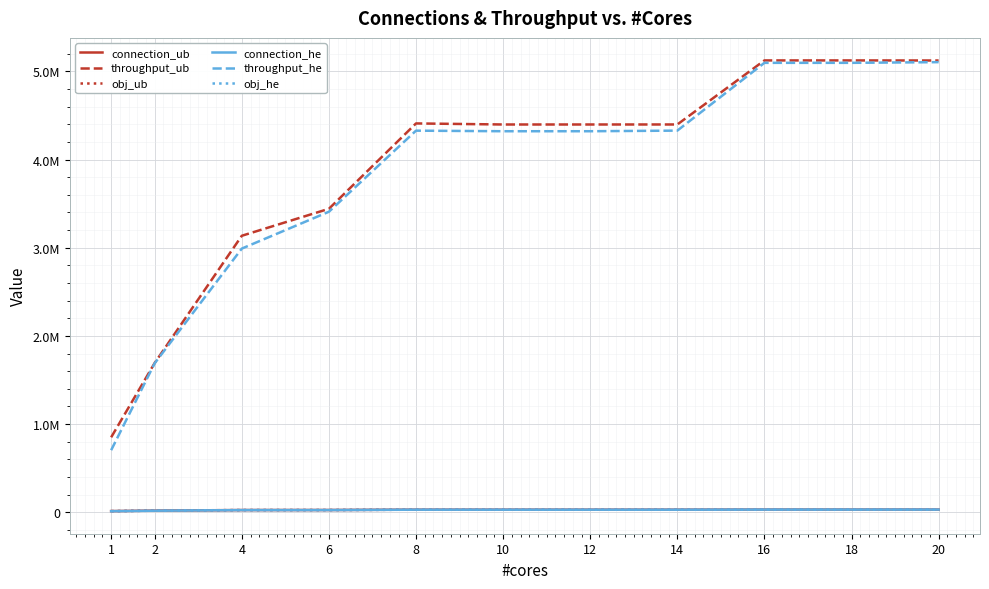

Where is the first local maximum for obj_he?

8